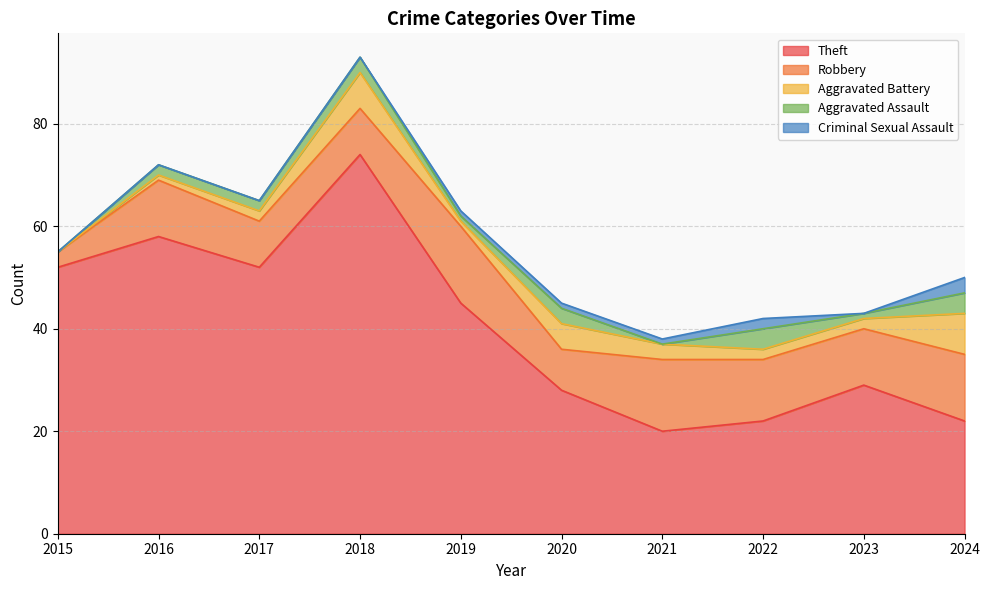

Rank the series by their maximum value, from highest to lowest.

Theft, Robbery, Aggravated Battery, Aggravated Assault, Criminal Sexual Assault